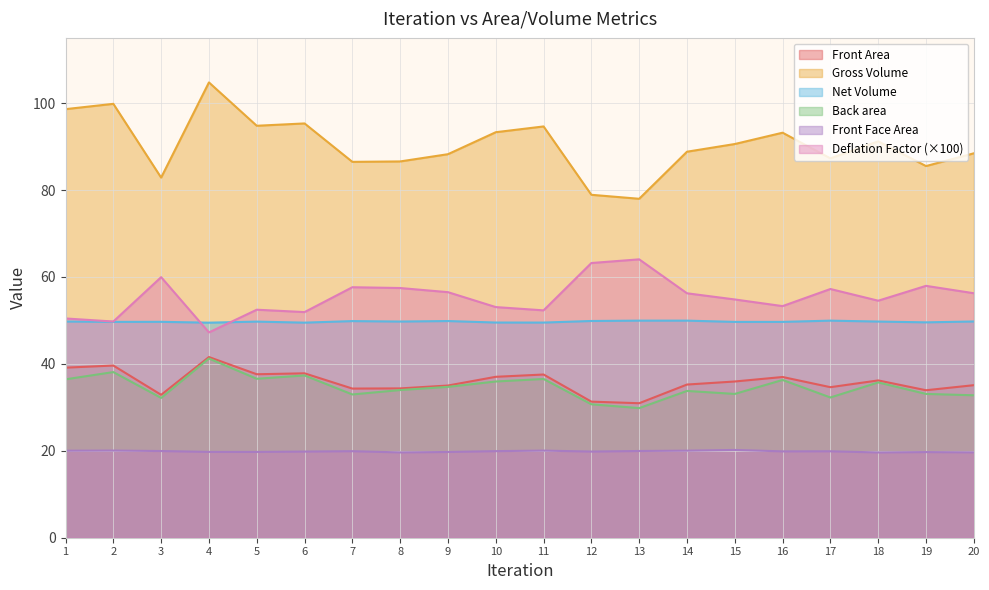

Reading left to right, what are all the values shown in this chart?

Front Area: 1=39.1	2=39.6	3=32.9	4=41.6	5=37.6	6=37.8	7=34.3	8=34.4	9=35.0	10=37.0	11=37.6	12=31.3	13=30.9	14=35.2	15=35.9	16=37.0	17=34.6	18=36.2	19=33.9	20=35.1
Gross Volume: 1=98.6	2=99.8	3=82.9	4=104.8	5=94.8	6=95.3	7=86.5	8=86.6	9=88.2	10=93.3	11=94.6	12=78.9	13=78.0	14=88.8	15=90.6	16=93.2	17=87.3	18=91.2	19=85.5	20=88.4
Net Volume: 1=49.7	2=49.7	3=49.7	4=49.5	5=49.7	6=49.5	7=49.8	8=49.7	9=49.9	10=49.5	11=49.5	12=49.9	13=49.9	14=49.9	15=49.7	16=49.7	17=49.9	18=49.7	19=49.6	20=49.8
Back area: 1=36.4	2=38.1	3=32.2	4=41.2	5=36.6	6=37.3	7=33.0	8=34.0	9=34.7	10=35.9	11=36.5	12=30.7	13=29.8	14=33.8	15=33.1	16=36.3	17=32.3	18=35.7	19=33.1	20=32.8
Front Face Area: 1=20.0	2=20.1	3=19.9	4=19.7	5=19.7	6=19.8	7=19.9	8=19.6	9=19.7	10=19.9	11=20.0	12=19.8	13=20.0	14=20.0	15=20.2	16=19.9	17=19.9	18=19.6	19=19.7	20=19.6
Deflation Factor: 1=50.4	2=49.7	3=59.9	4=47.2	5=52.5	6=51.9	7=57.6	8=57.5	9=56.5	10=53.1	11=52.3	12=63.2	13=64.0	14=56.2	15=54.8	16=53.3	17=57.2	18=54.5	19=57.9	20=56.3